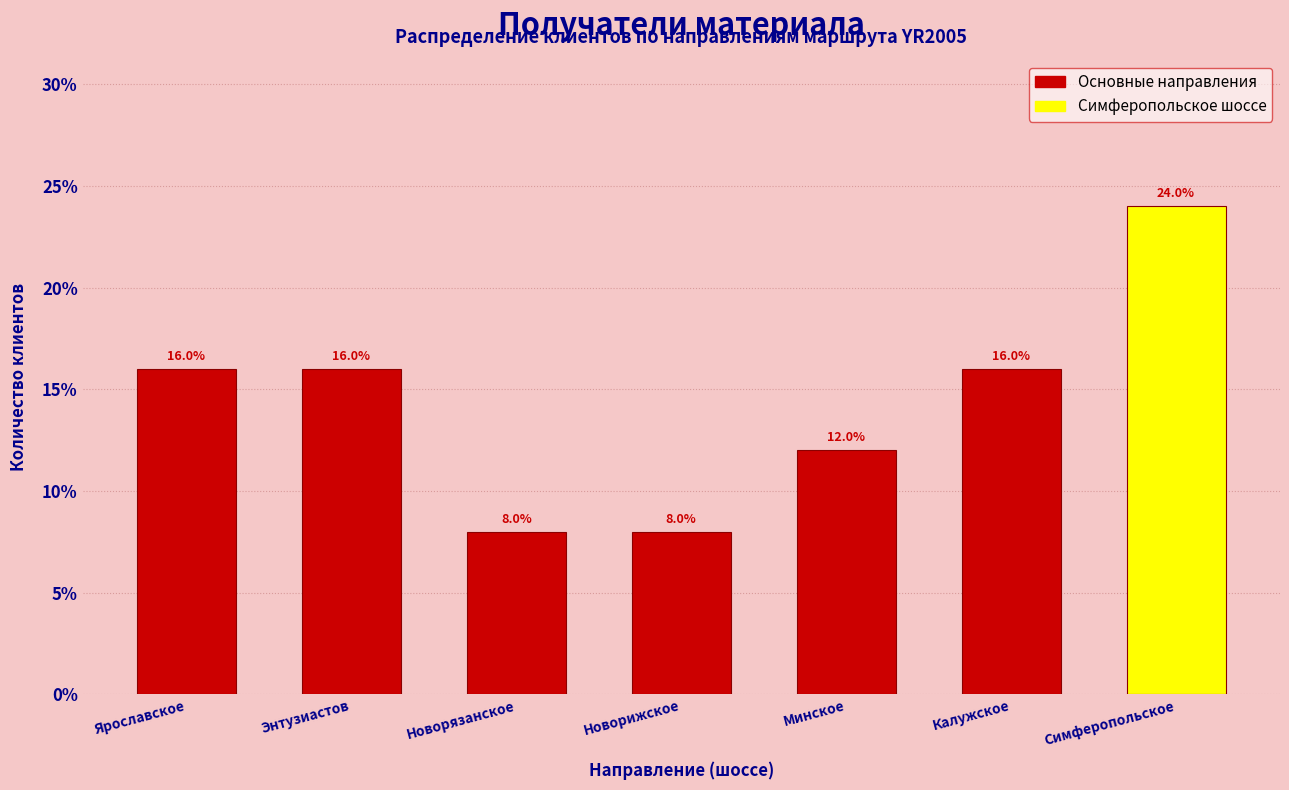

Reading left to right, extract all data points from this chart.

16	16	8	8	12	16	24